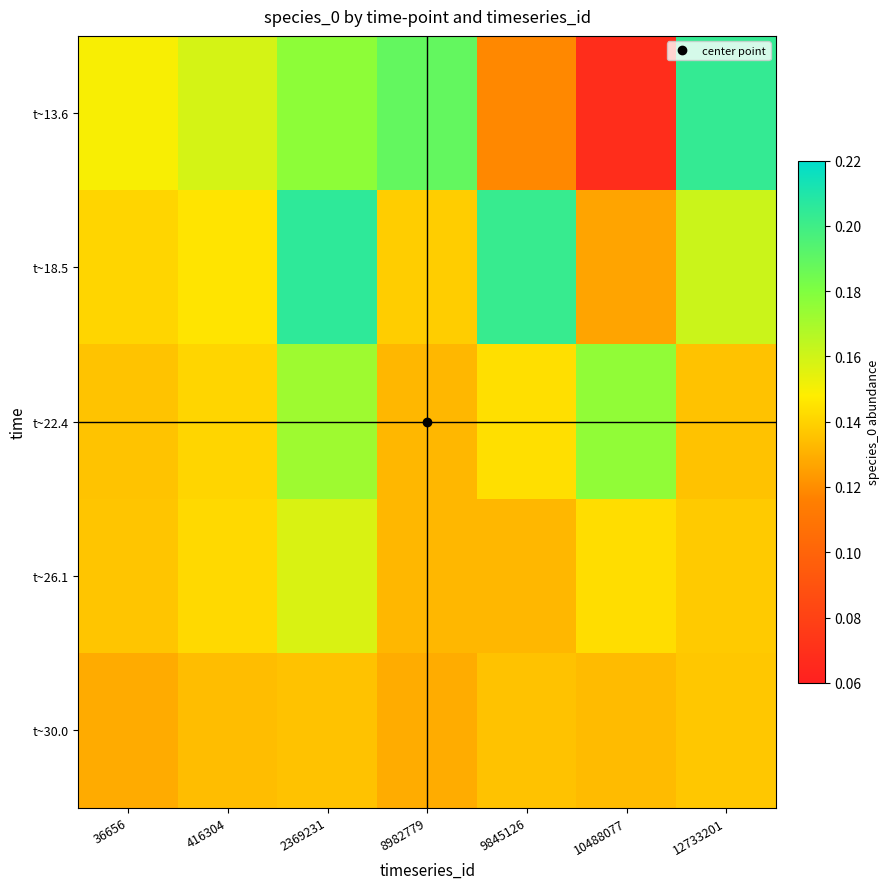

What is the total value across all series at 2369231?

0.8